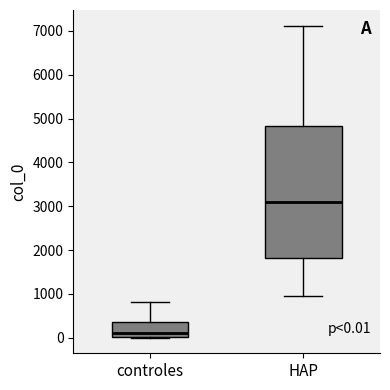

Comparing the boxes themselves (not the whiskers), which one is the tallest?

HAP